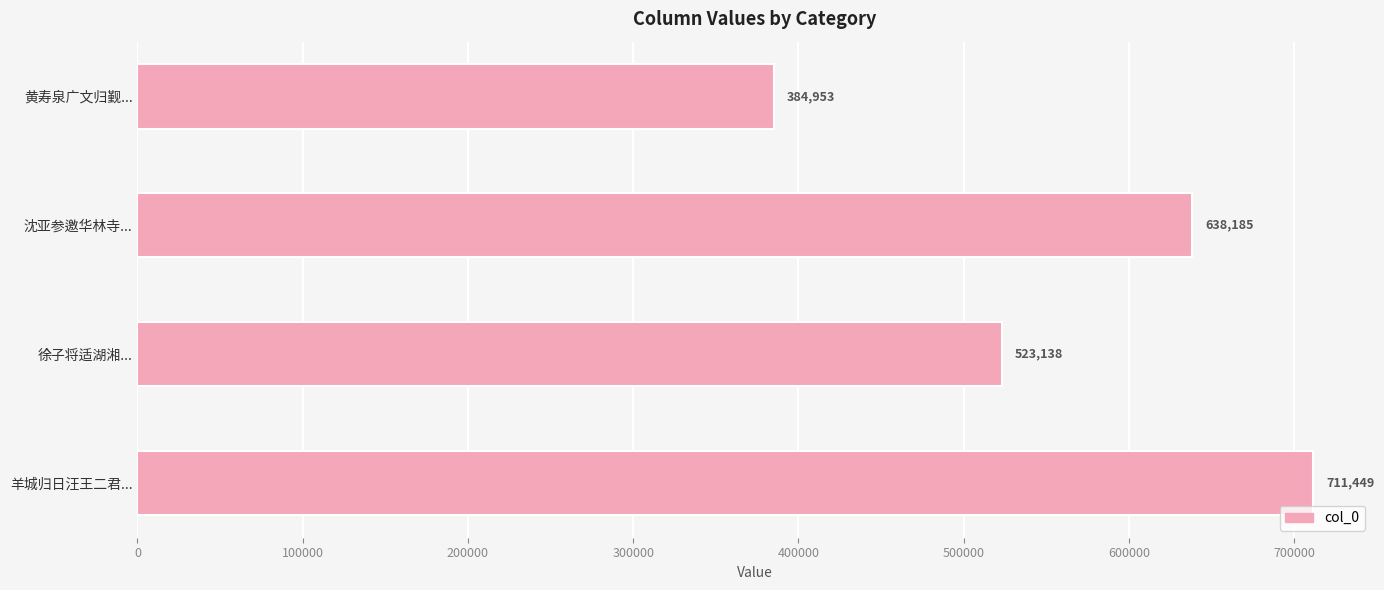

Is it true that the value at 黄寿泉广文归觐... is 560090?

False